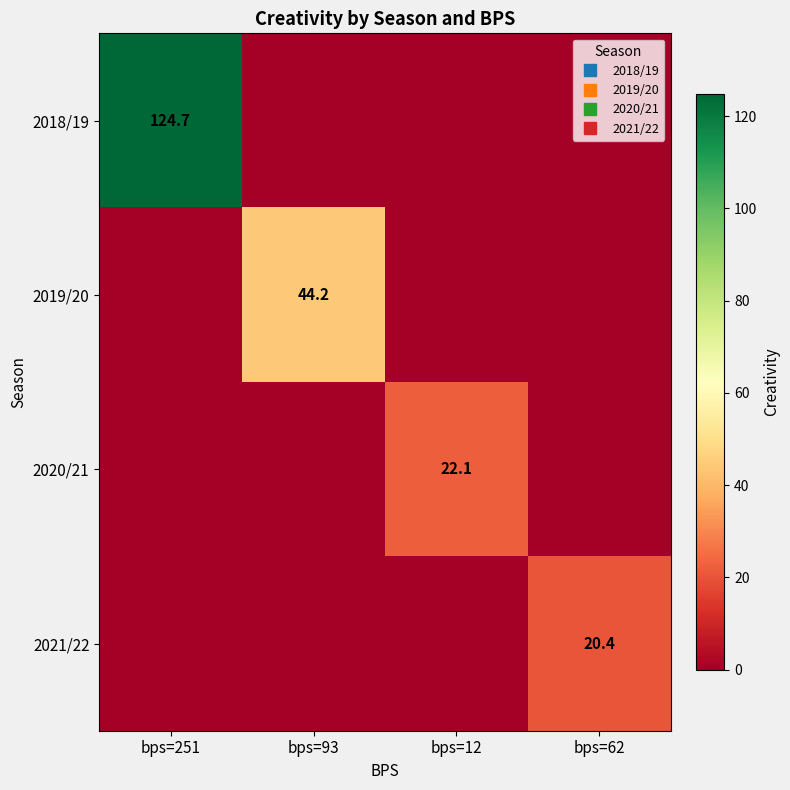

Is it true that 2020/21 equals -9.1 at bps=93?

False